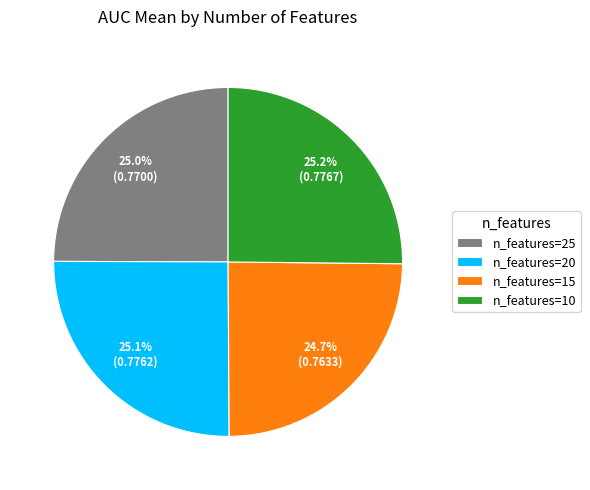

Is there any slice that represents more than half of the pie?

No